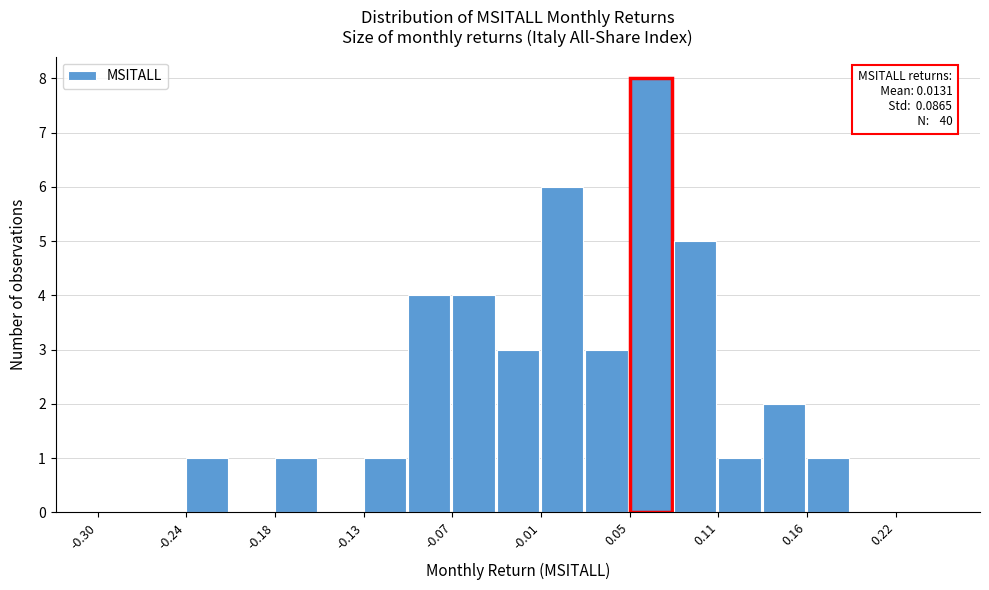

Around what value on the x-axis is the tallest bar? Give the approximate position of its centre, as read against the axis.

0.06